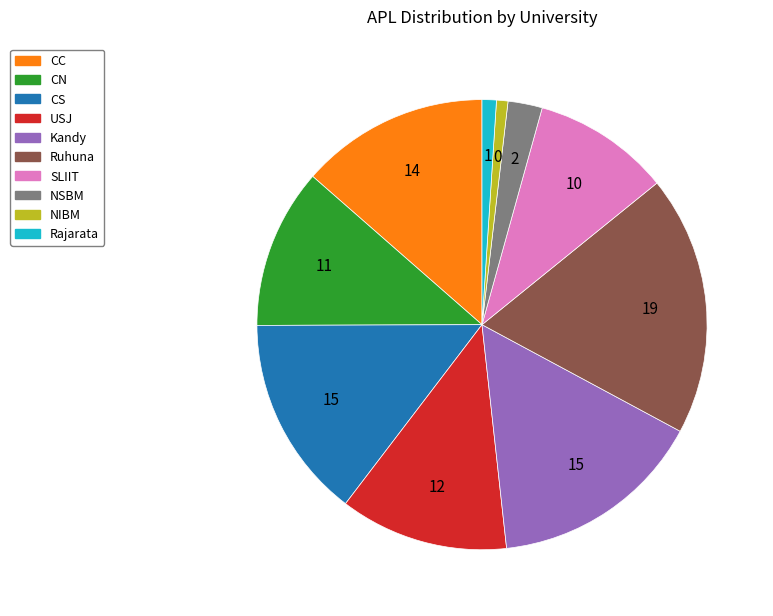

Combined, do SLIIT and USJ account for over 50%?

No